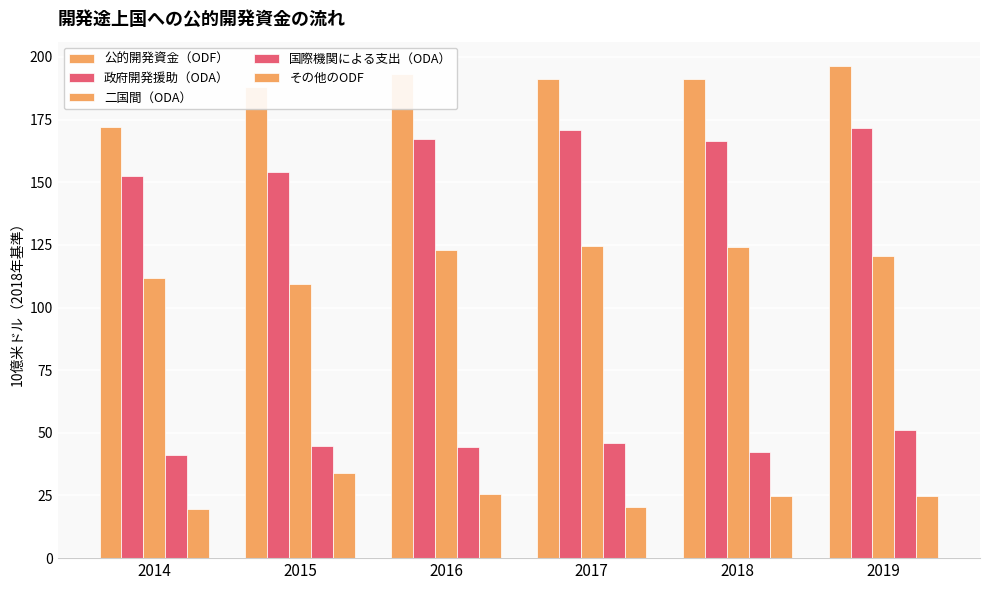

What is the difference between the maximum and minimum values in the その他のODF series?

14.4